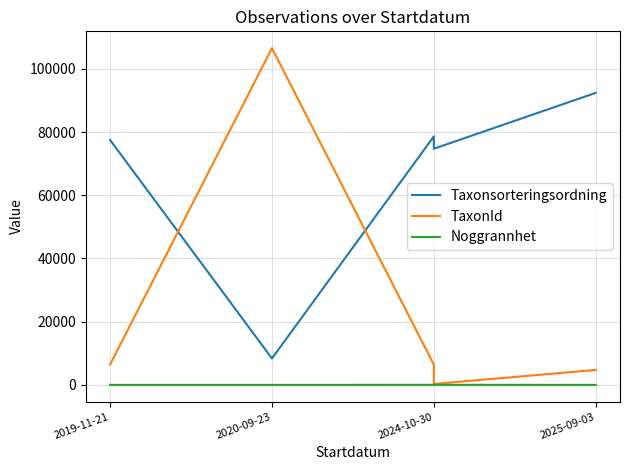

What are all the series names shown in the legend?

Taxonsorteringsordning, TaxonId, Noggrannhet